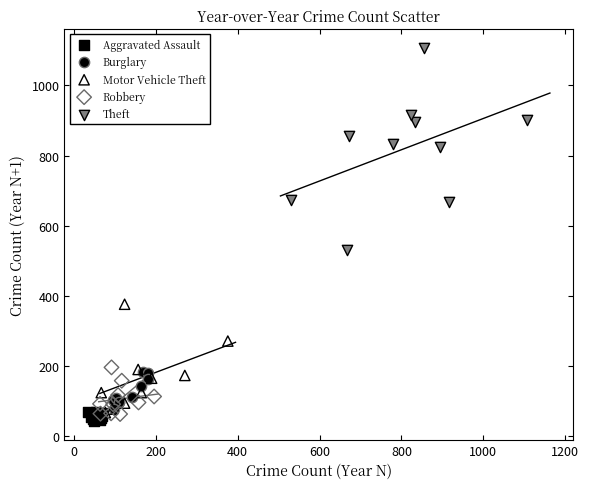

Which series has the widest spread of Y values?

Theft